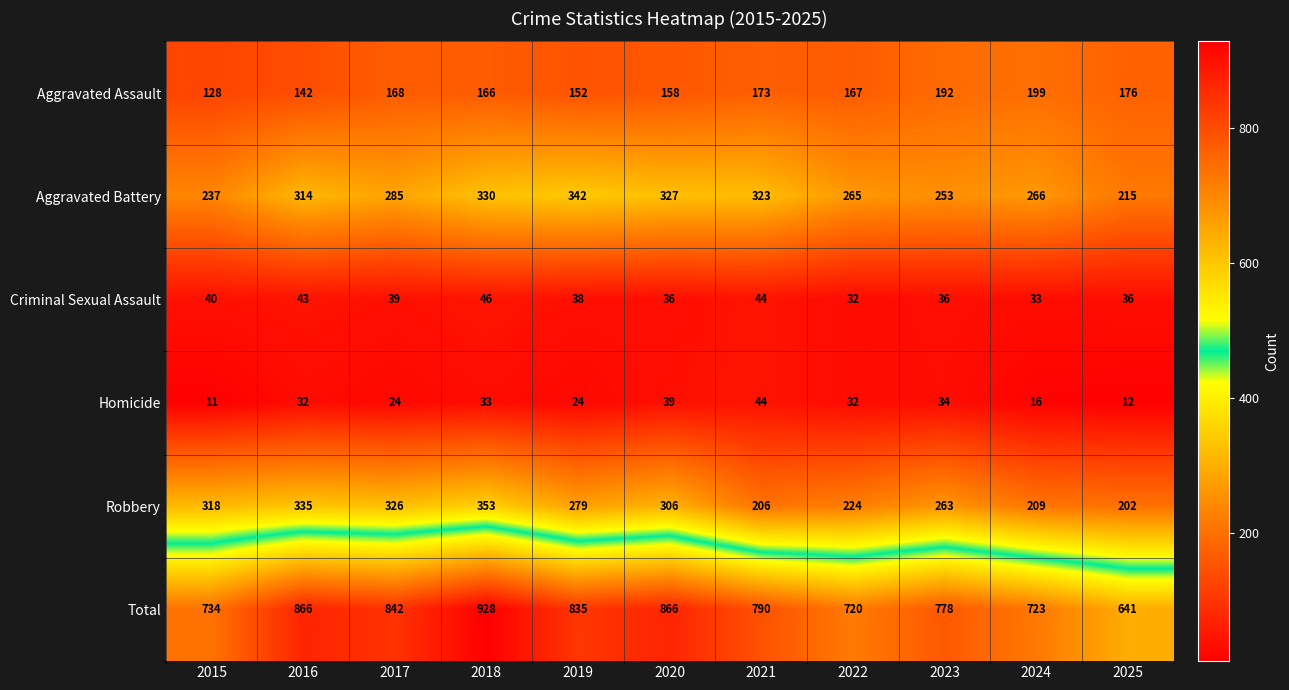

Is it true that Aggravated Battery equals 323 at 2021?

True